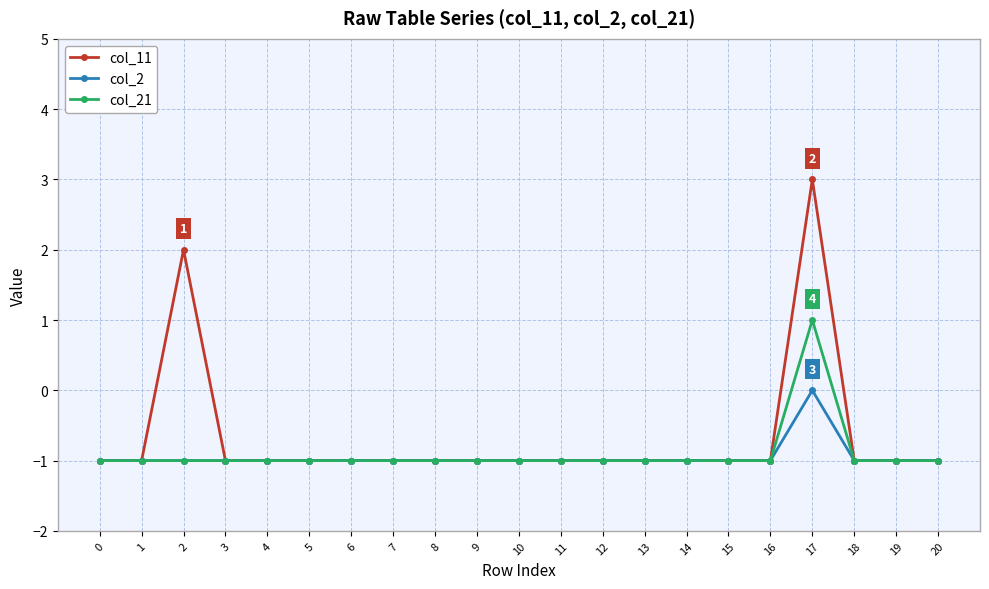

What are all the series names shown in the legend?

col_11, col_2, col_21